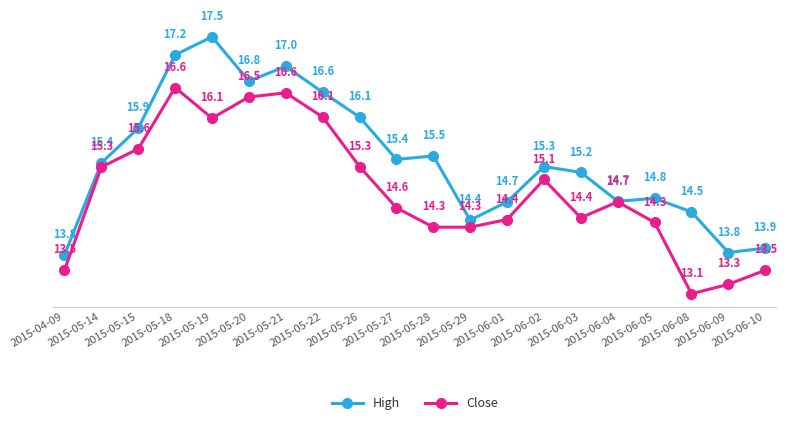

Which category has the lowest value in the Close series?

2015-06-08